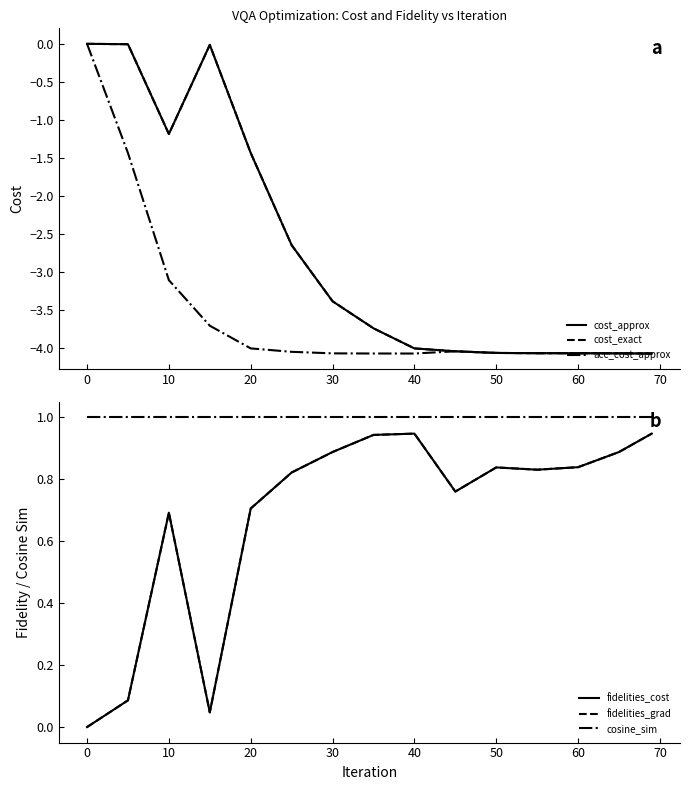

Which series has the largest range (max minus min)?

cost_approx